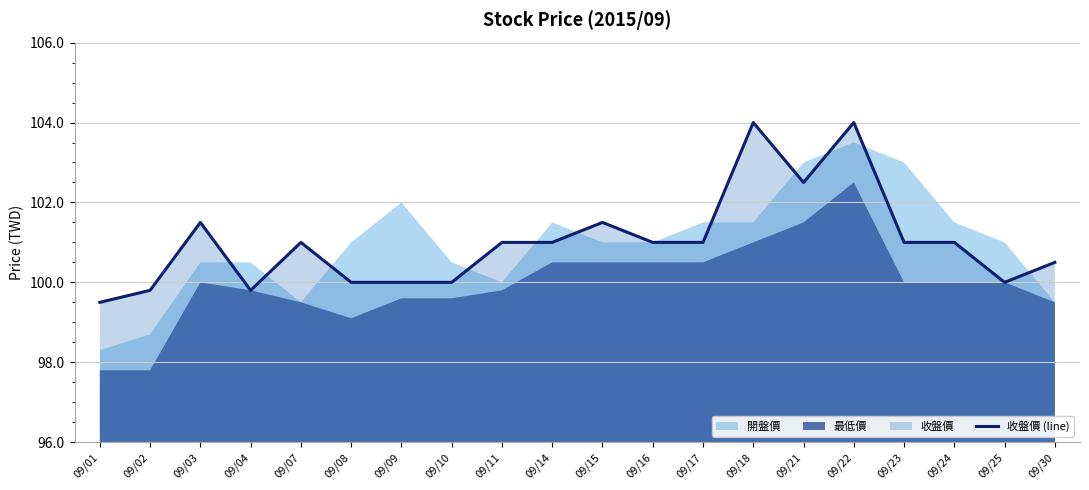

What is the difference between the maximum and minimum values?

4.5